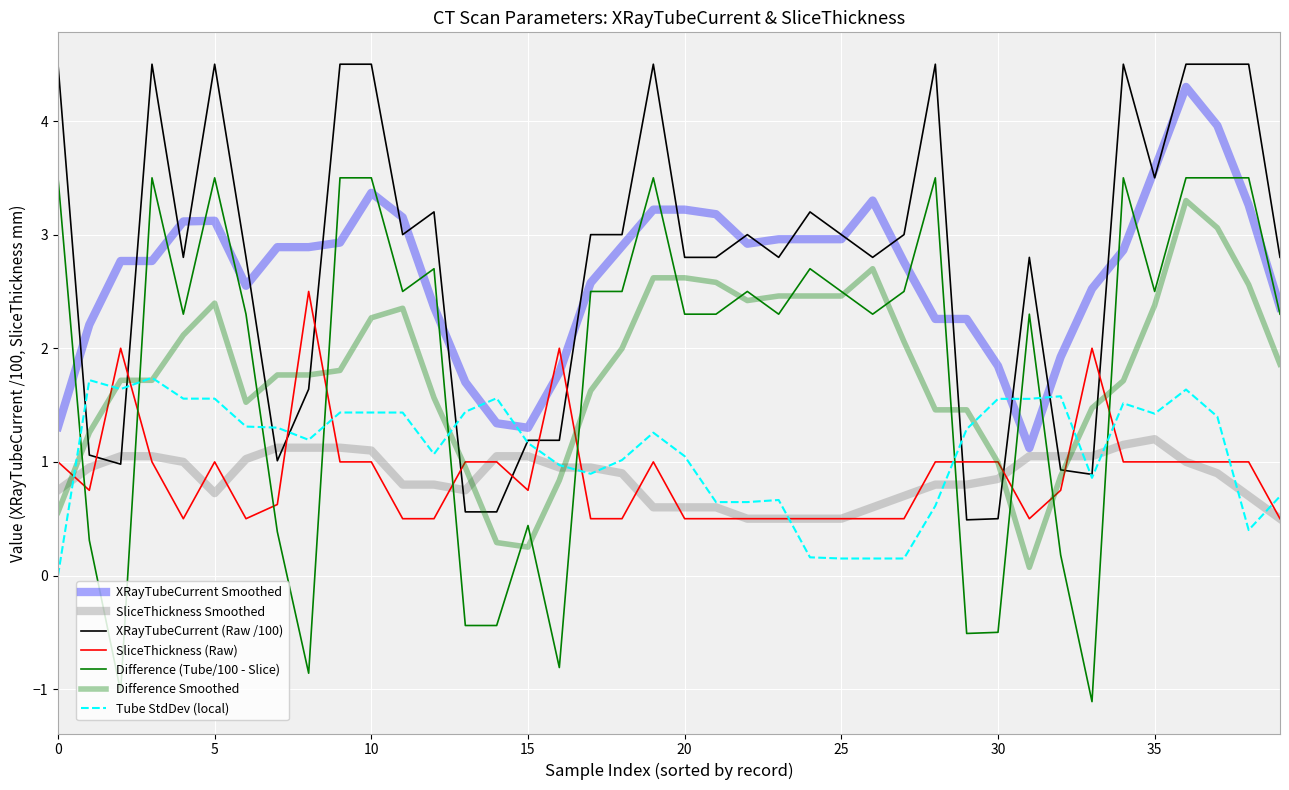

Does the chart display data point markers on the line(s)?

No